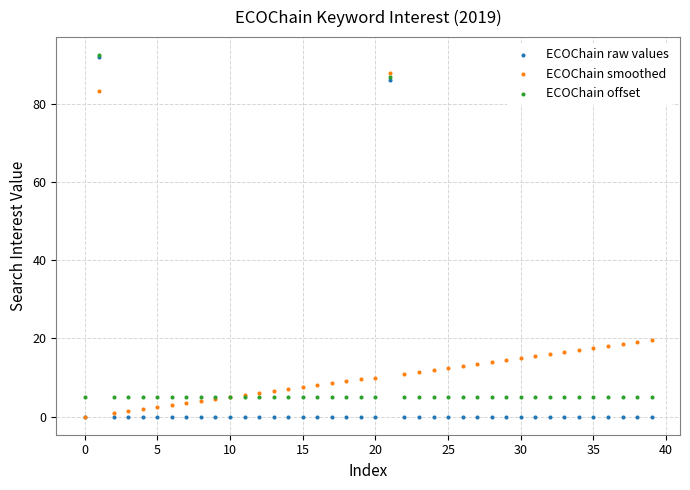

What are all the series names shown in the legend?

ECOChain raw values, ECOChain smoothed, ECOChain offset